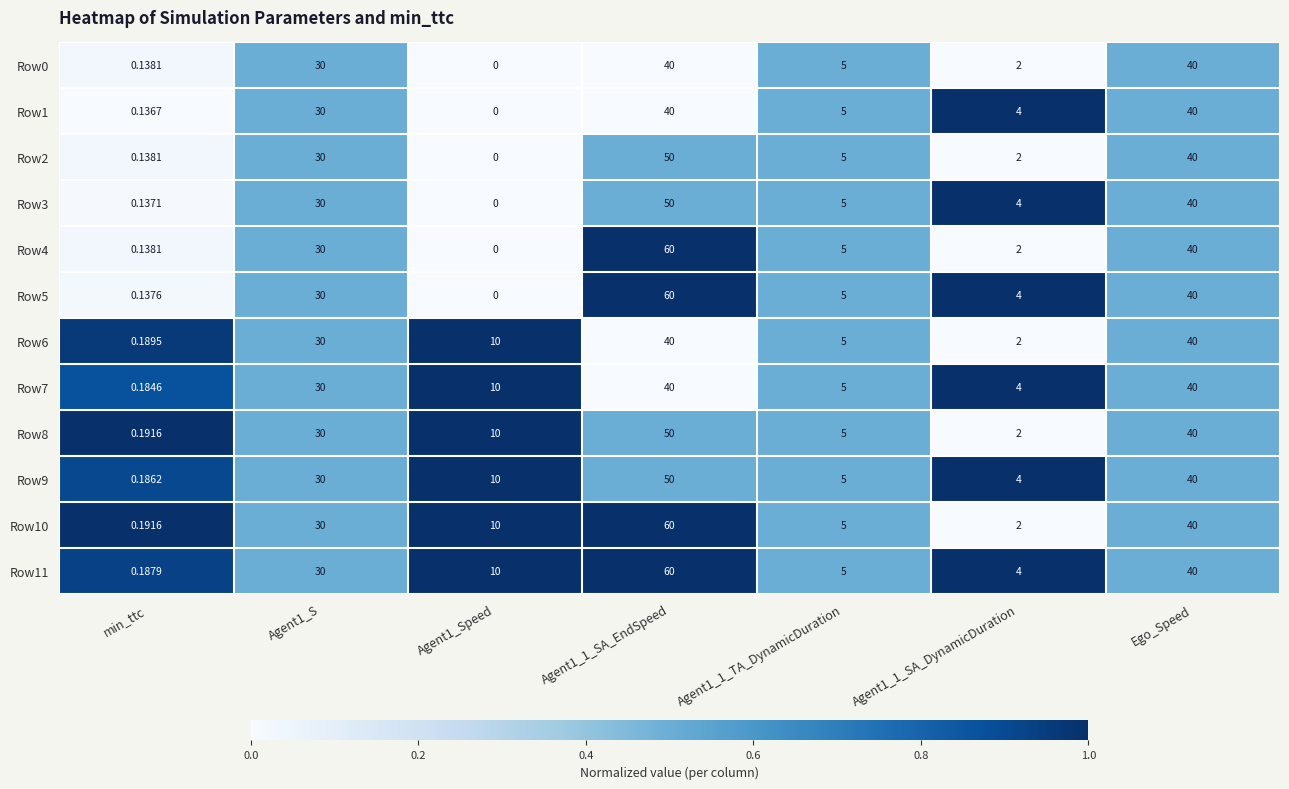

Is the value of Row6 at Agent1_1_SA_DynamicDuration greater than the value of Row8 at Ego_Speed?

No